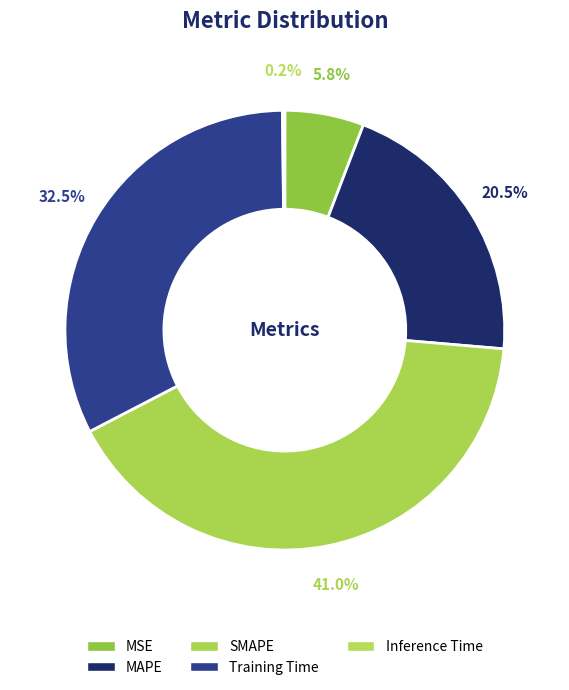

How many slices are in this pie chart?

5